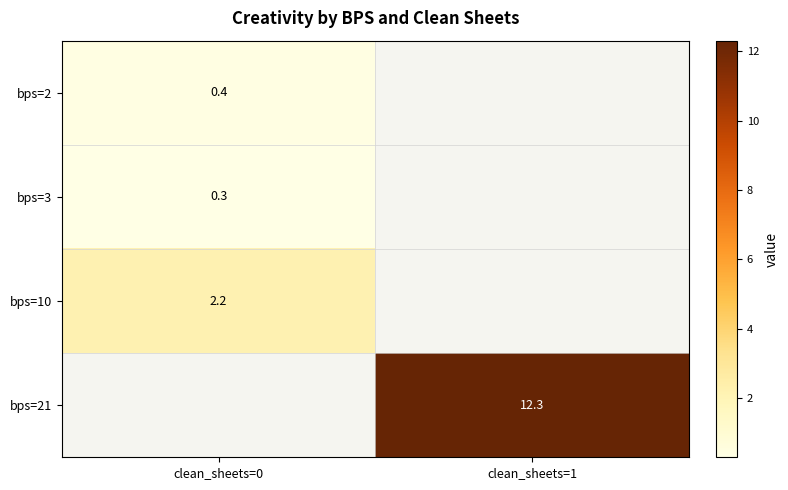

The value of bps=2 at clean_sheets=0 is 0.4. True or false?

True